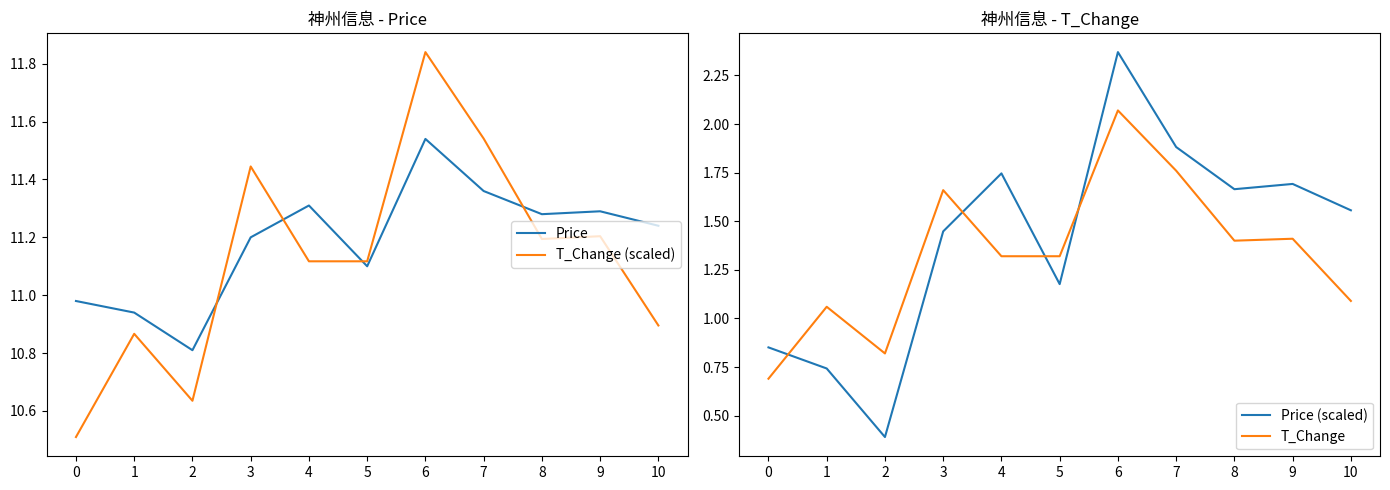

Reading left to right, what are all the values shown in this chart?

Price: 0=11.0	1=10.9	2=10.8	3=11.2	4=11.3	5=11.1	6=11.5	7=11.4	8=11.3	9=11.3	10=11.2
T_Change (scaled): 0=10.5	1=10.9	2=10.6	3=11.4	4=11.1	5=11.1	6=11.8	7=11.5	8=11.2	9=11.2	10=10.9
Price (scaled): 0=0.9	1=0.7	2=0.4	3=1.4	4=1.7	5=1.2	6=2.4	7=1.9	8=1.7	9=1.7	10=1.6
T_Change: 0=0.7	1=1.1	2=0.8	3=1.7	4=1.3	5=1.3	6=2.1	7=1.8	8=1.4	9=1.4	10=1.1